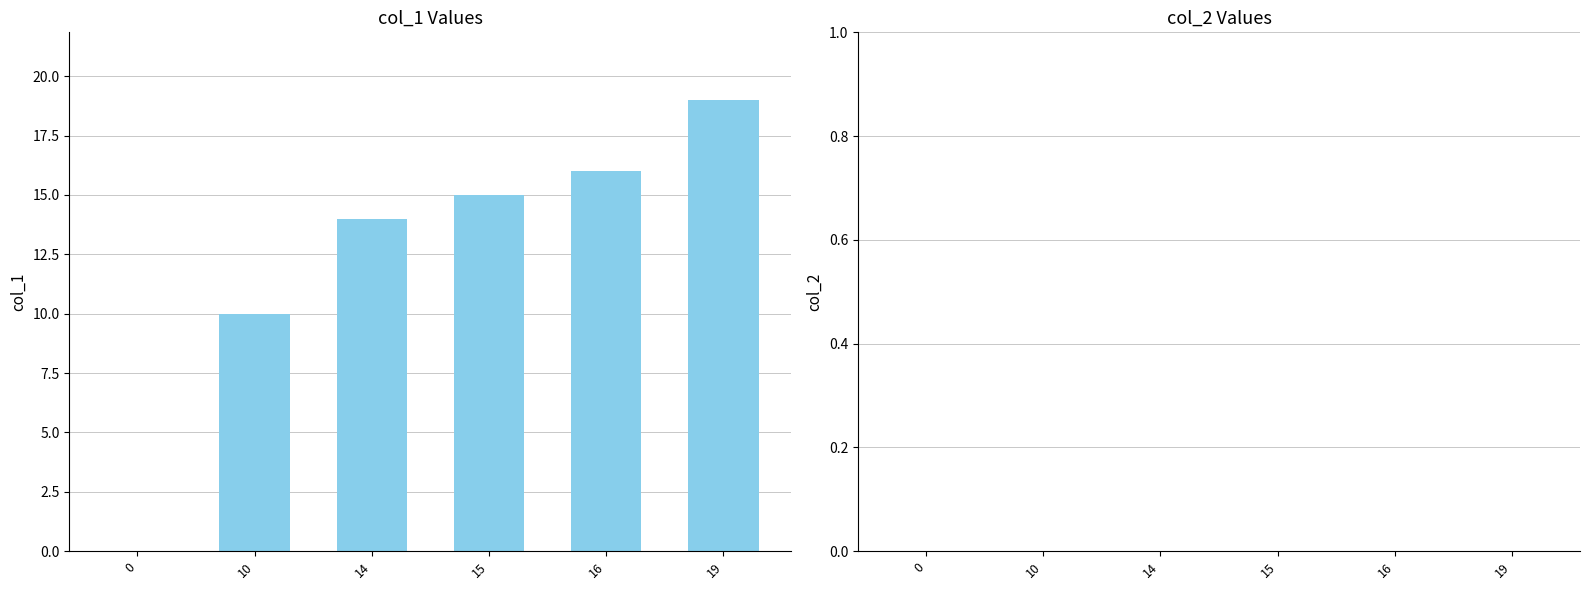

What is the ratio of the value at 10 to the value at 19?

0.5